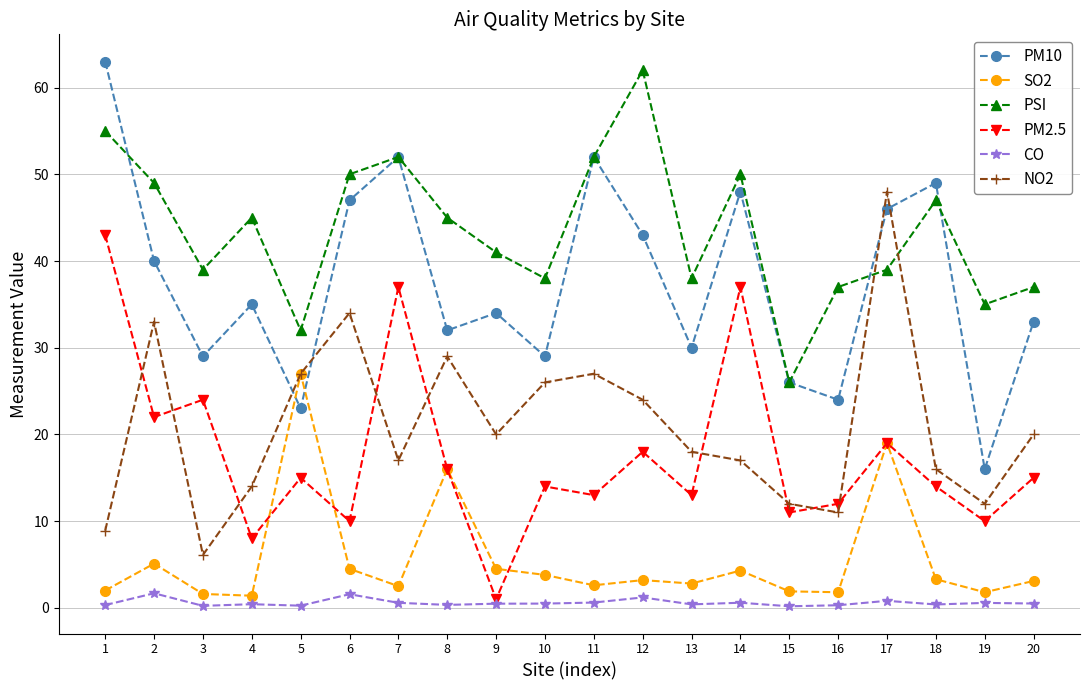

How many data points in NO2 are less than 20?

10